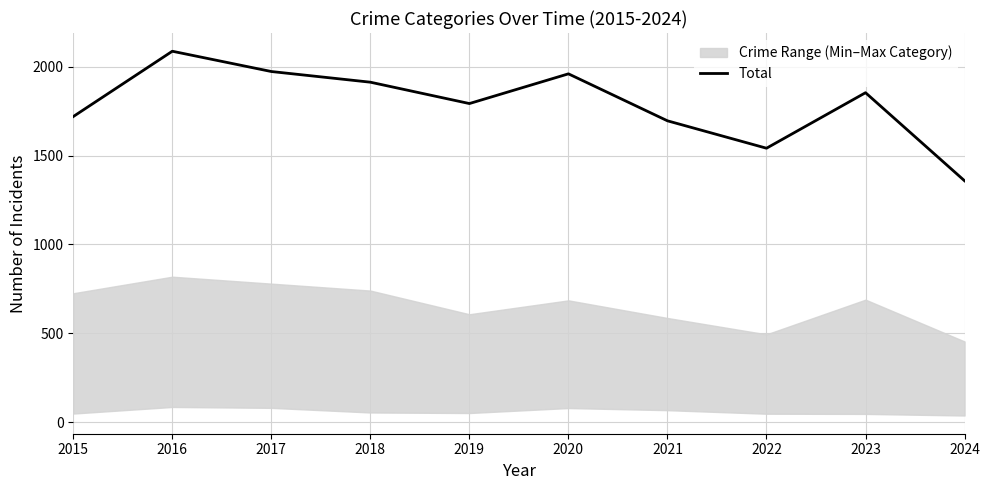

At which label is the value closest to 1722?

2015